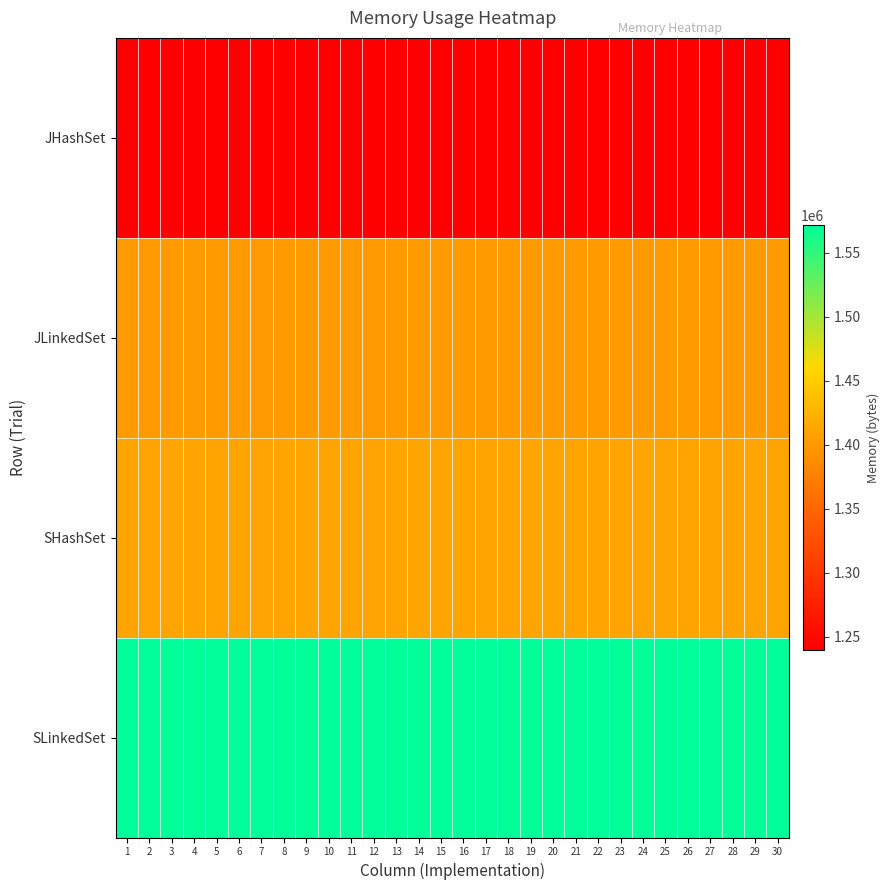

List the series in order of their peak value, lowest first.

JHashSet, JLinkedSet, SHashSet, SLinkedSet